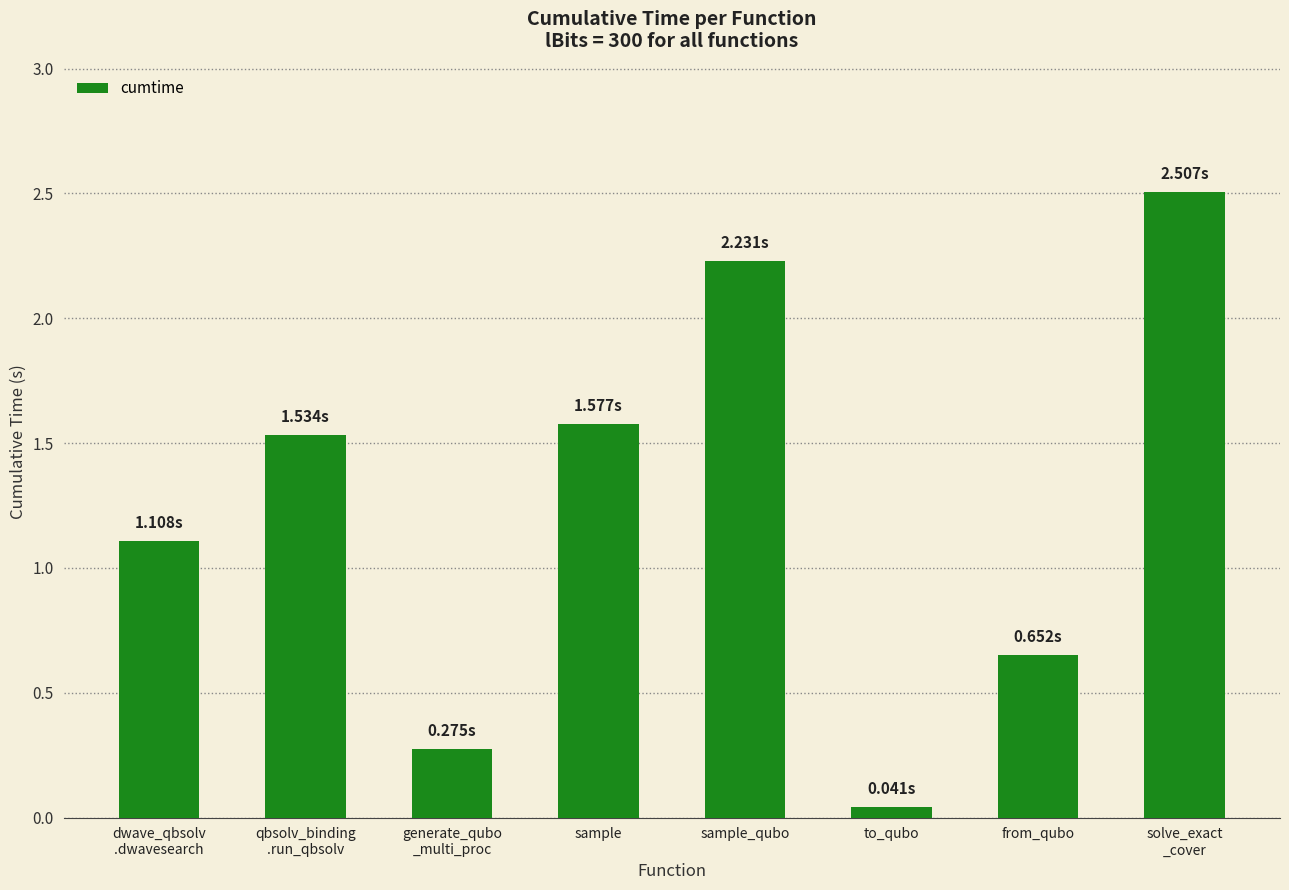

What is the difference between the maximum and minimum values?

2.5